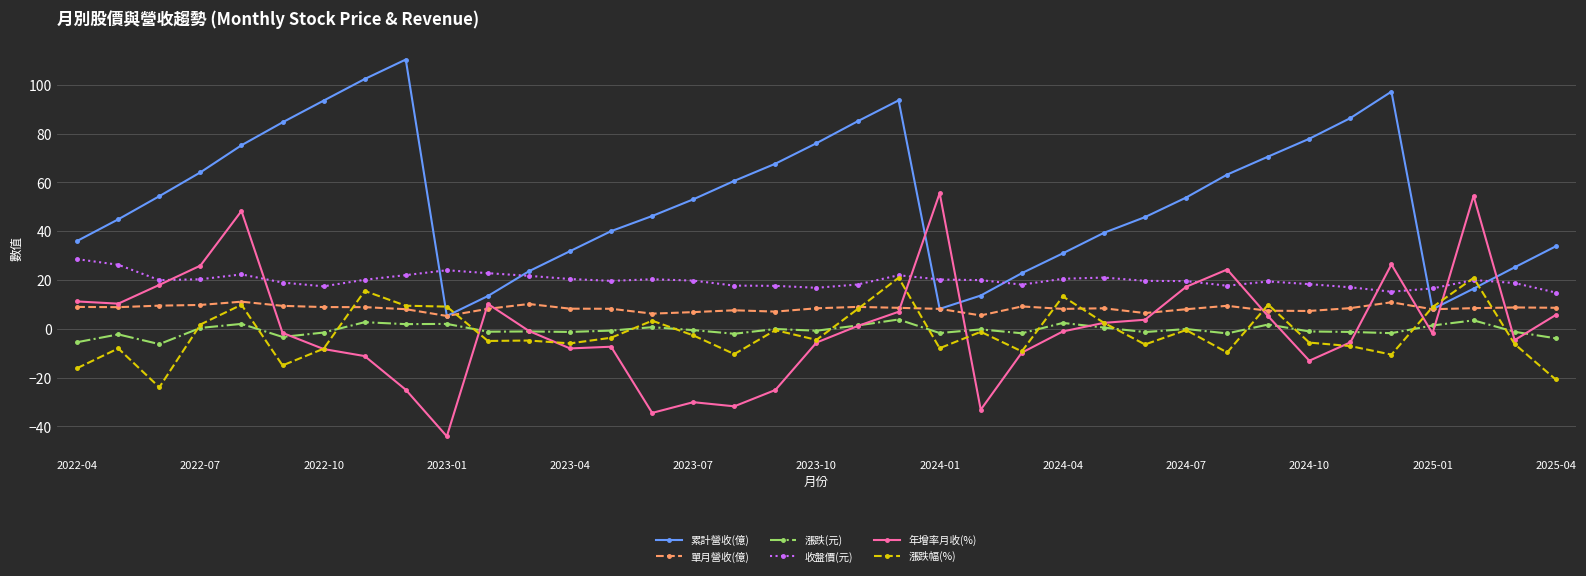

What is the value of the 漲跌幅(%) point at the 14th from the left?

-3.7